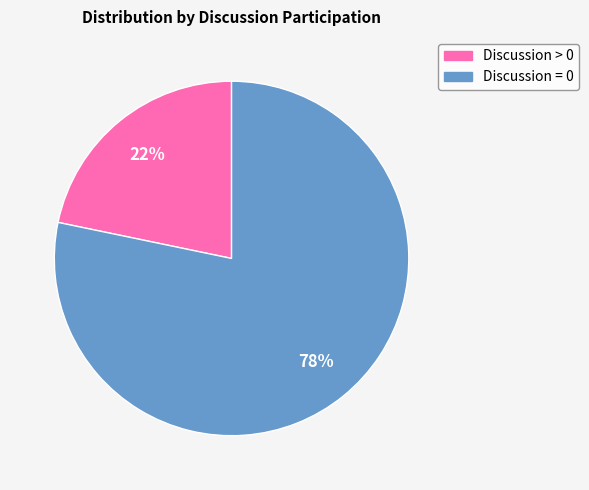

Combined, do Discussion > 0 and Discussion = 0 account for over 50%?

Yes